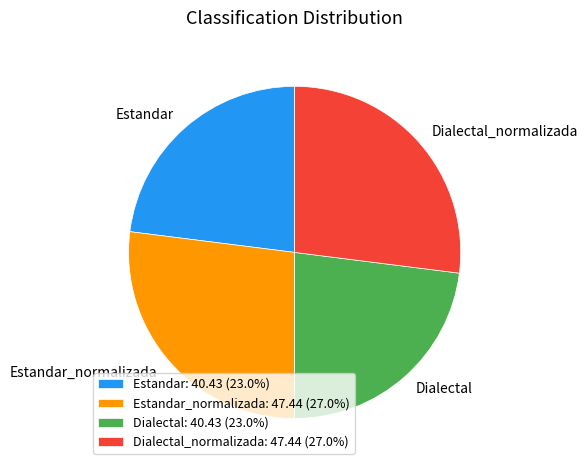

Is there any slice that represents more than half of the pie?

No